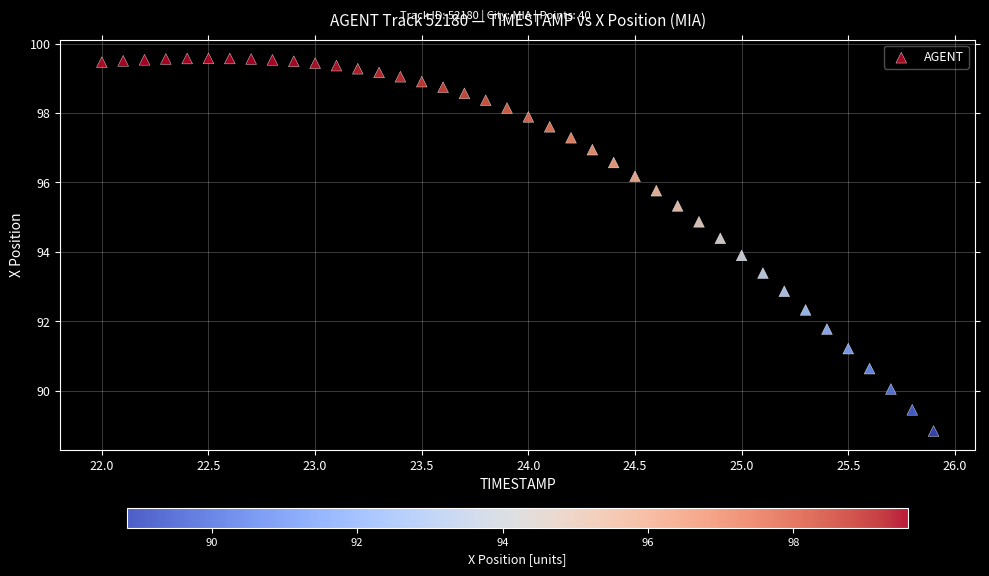

What is the range of X values (max minus min)?

3.9